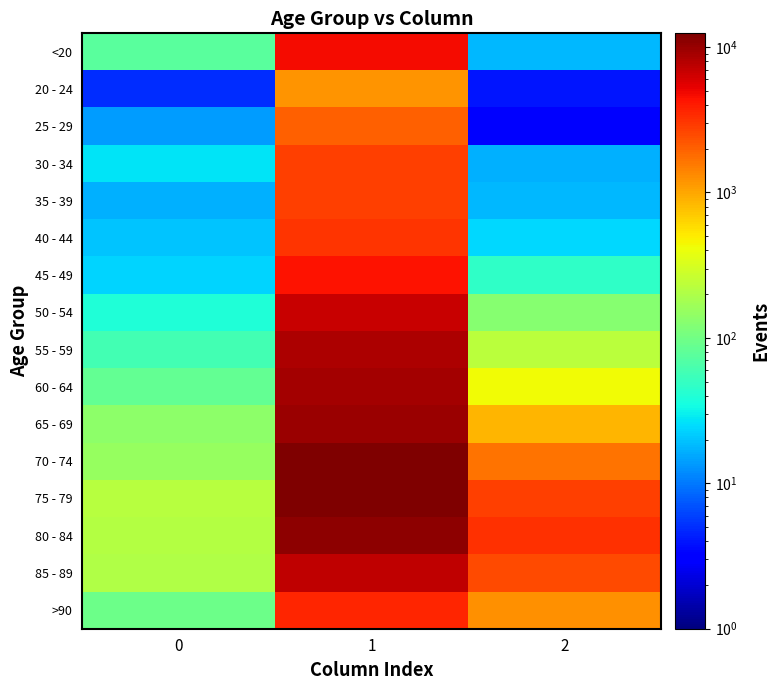

Rank the series by their maximum value, from lowest to highest.

20 - 24, 25 - 29, 30 - 34, 35 - 39, 40 - 44, >90, 45 - 49, <20, 50 - 54, 85 - 89, 55 - 59, 60 - 64, 65 - 69, 80 - 84, 70 - 74, 75 - 79